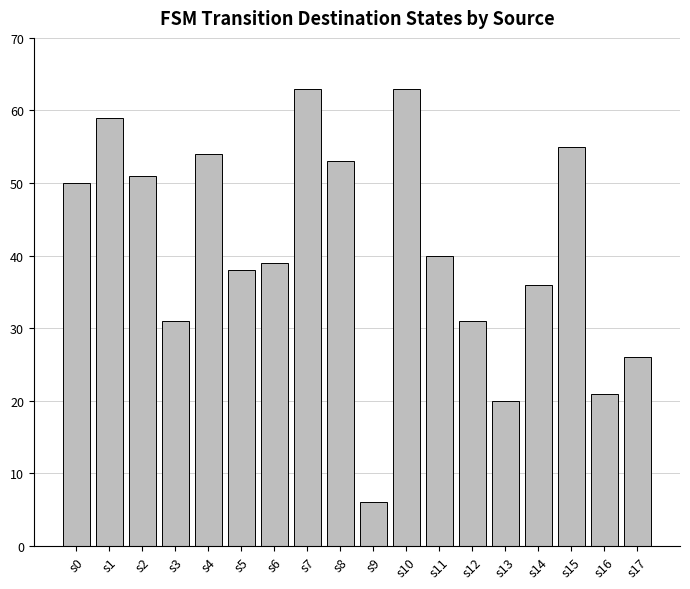

What is the approximate value at s12?

31